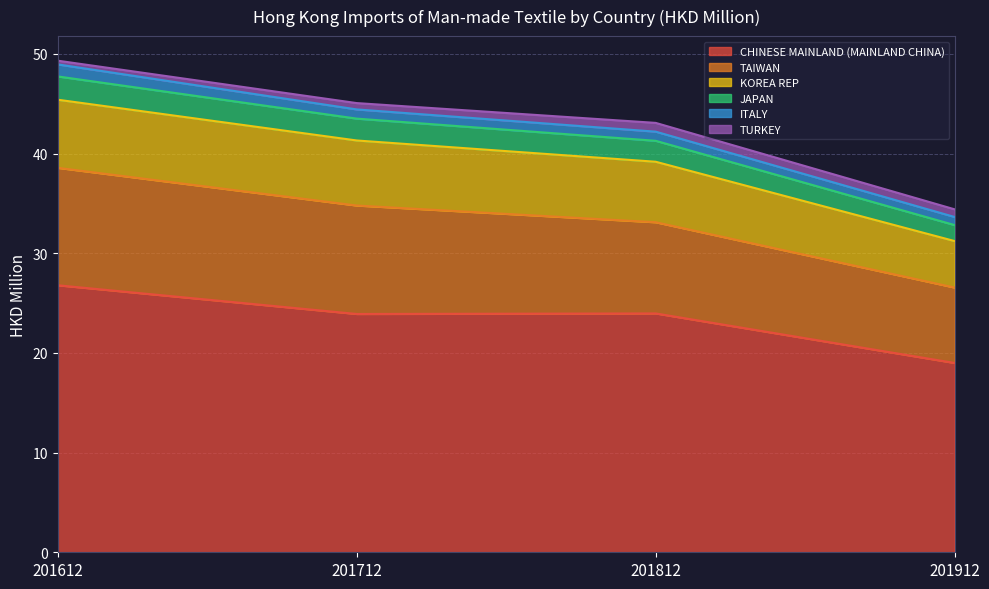

At which label does CHINESE MAINLAND (MAINLAND CHINA) reach its peak?

201612